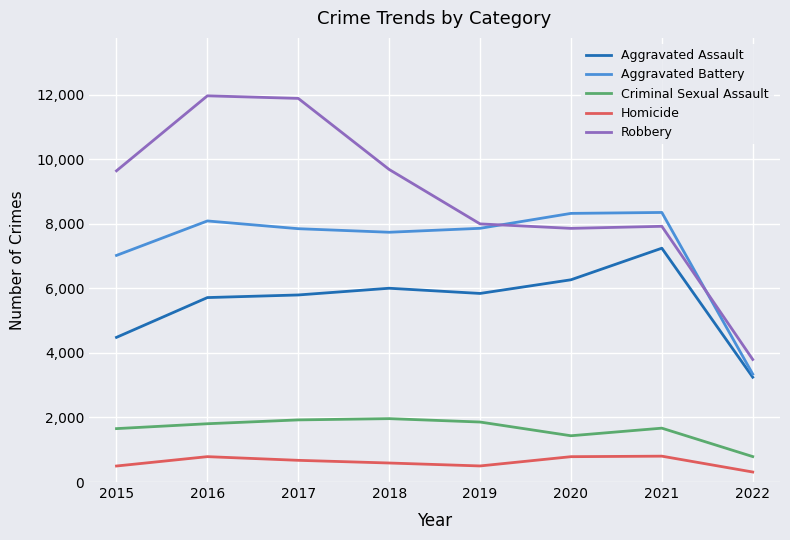

True or false: Homicide has a value of 310 at 2022.

True